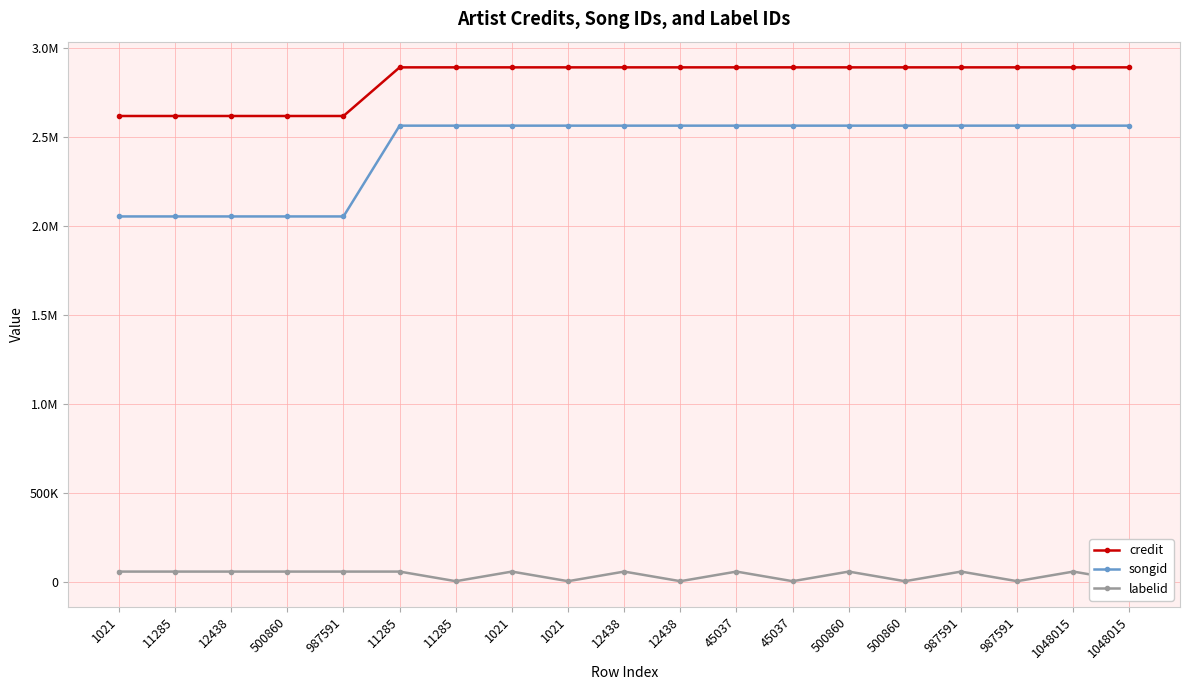

Does the chart have visible grid lines?

Yes